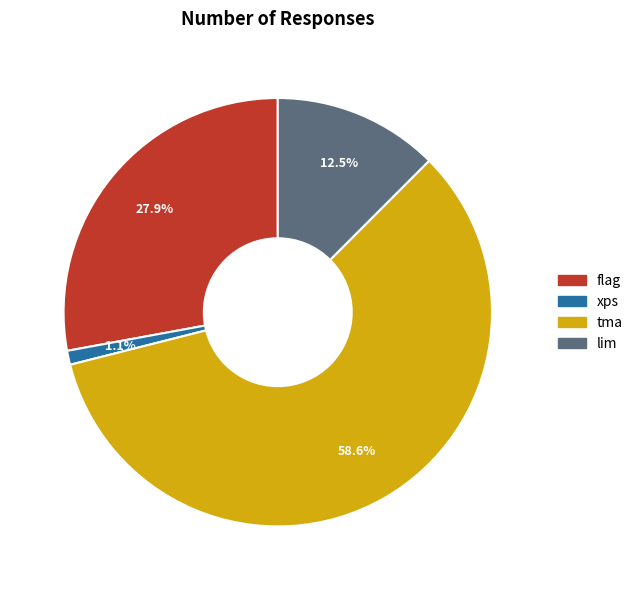

Is there a majority slice in this chart?

Yes